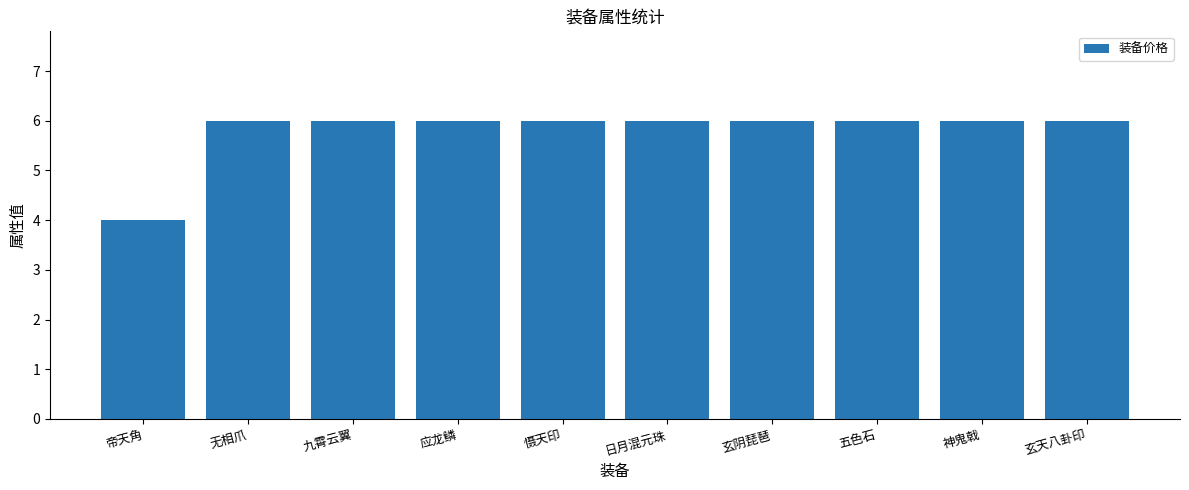

What is the sum of all values?

58